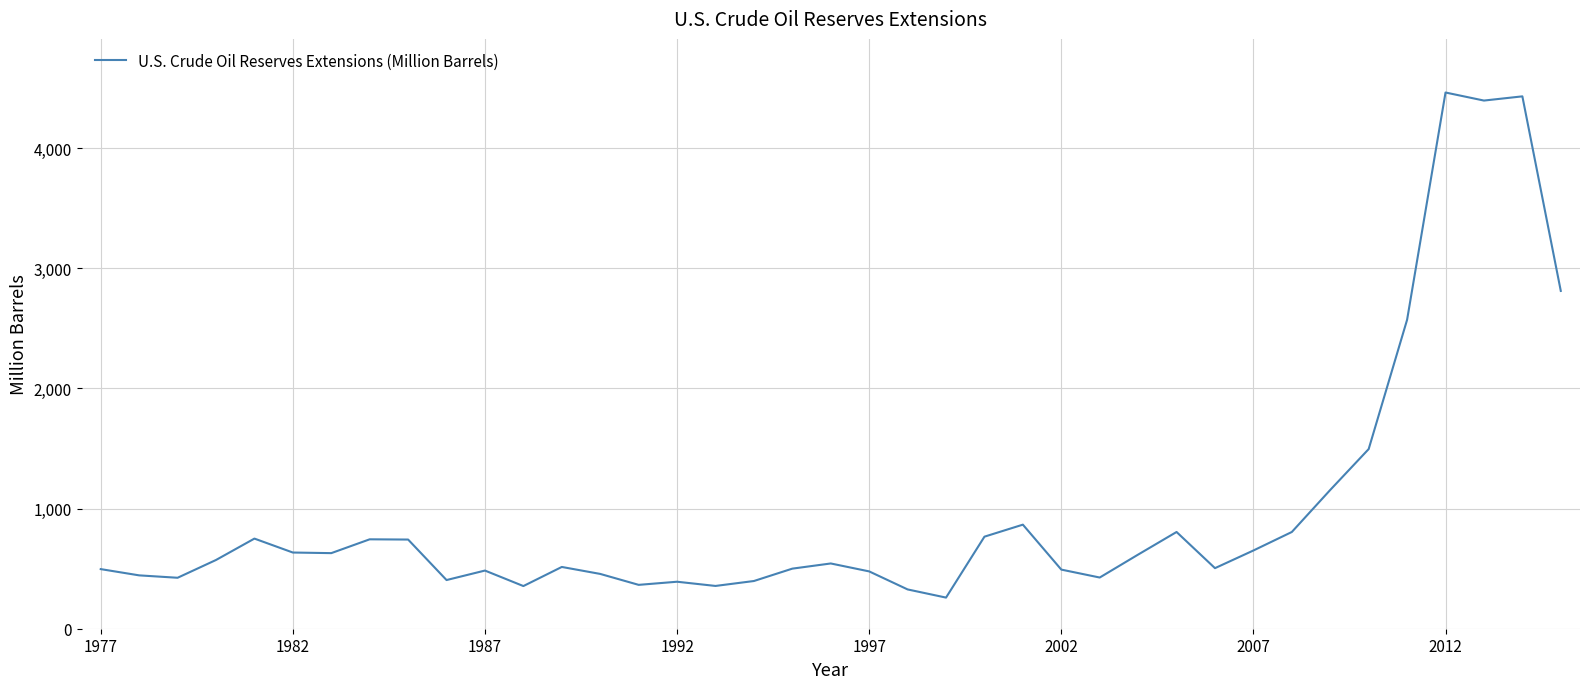

What is the maximum value shown in the chart?

4462